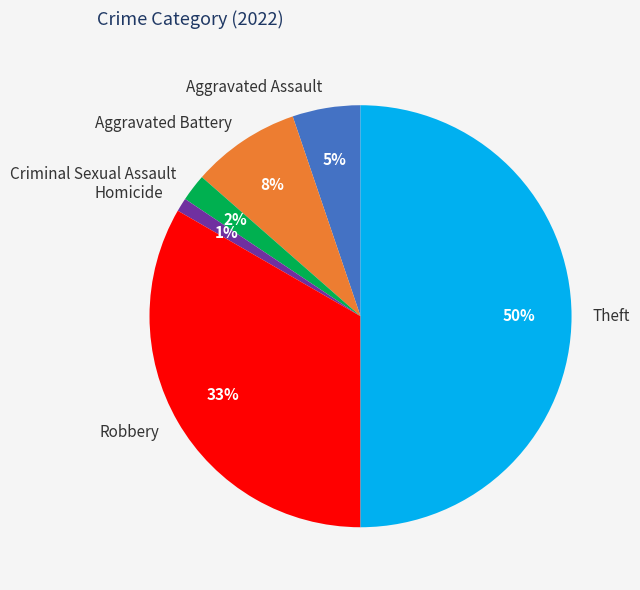

Does Aggravated Assault represent more than half of the total?

No